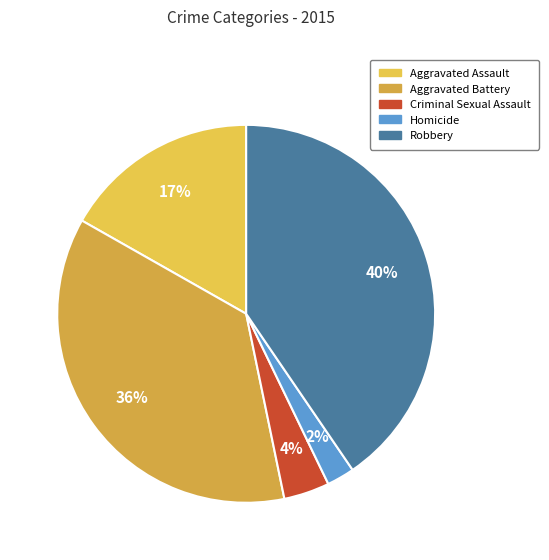

True or false: Criminal Sexual Assault accounts for 4% of the total.

True